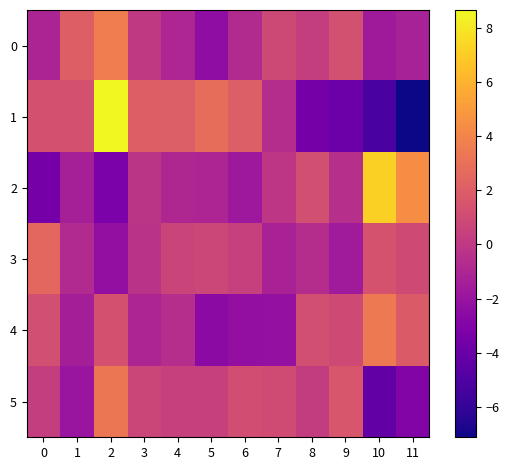

Rank the series at 0 from highest to lowest value.

3, 1, 4, 5, 0, 2